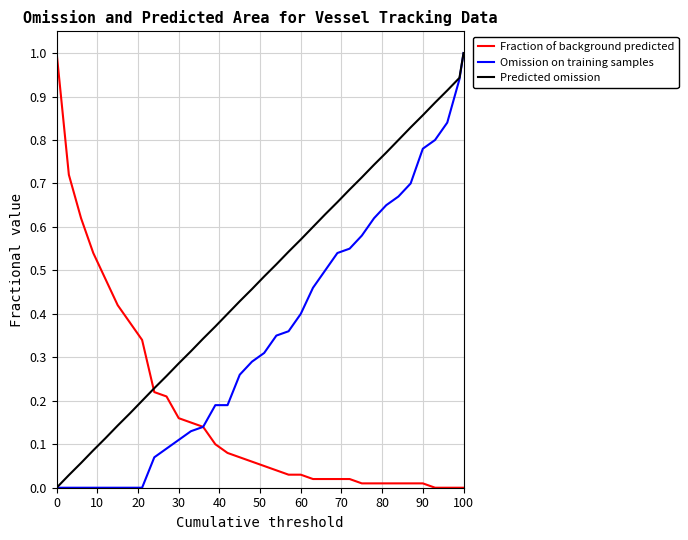

Does the chart display data point markers on the line(s)?

No